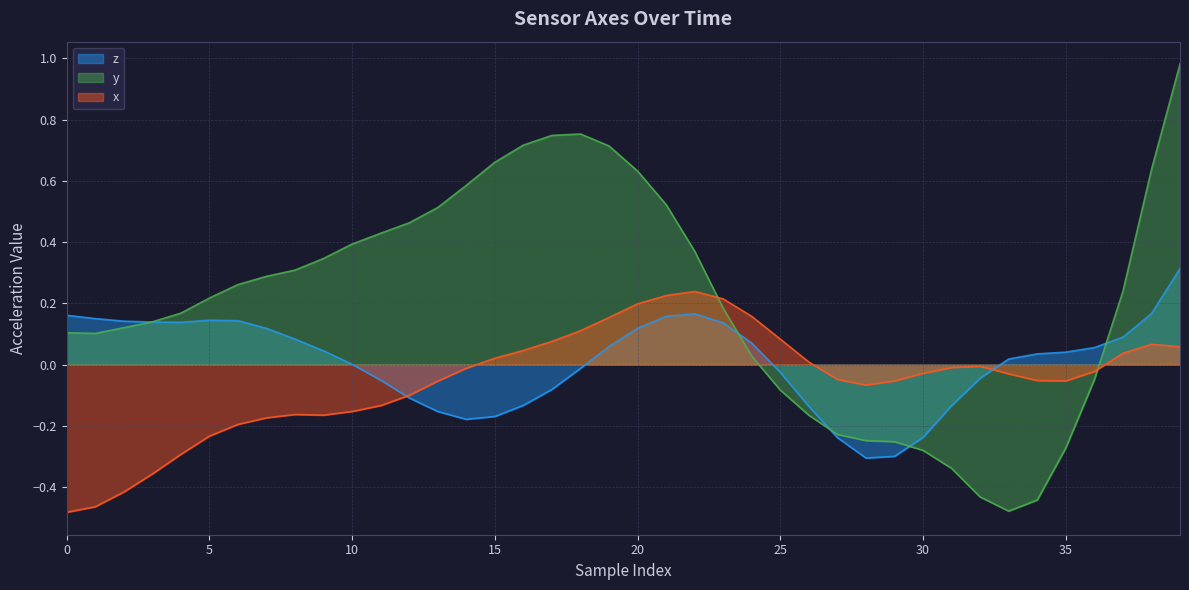

How many interior local valleys does the y series have?

2